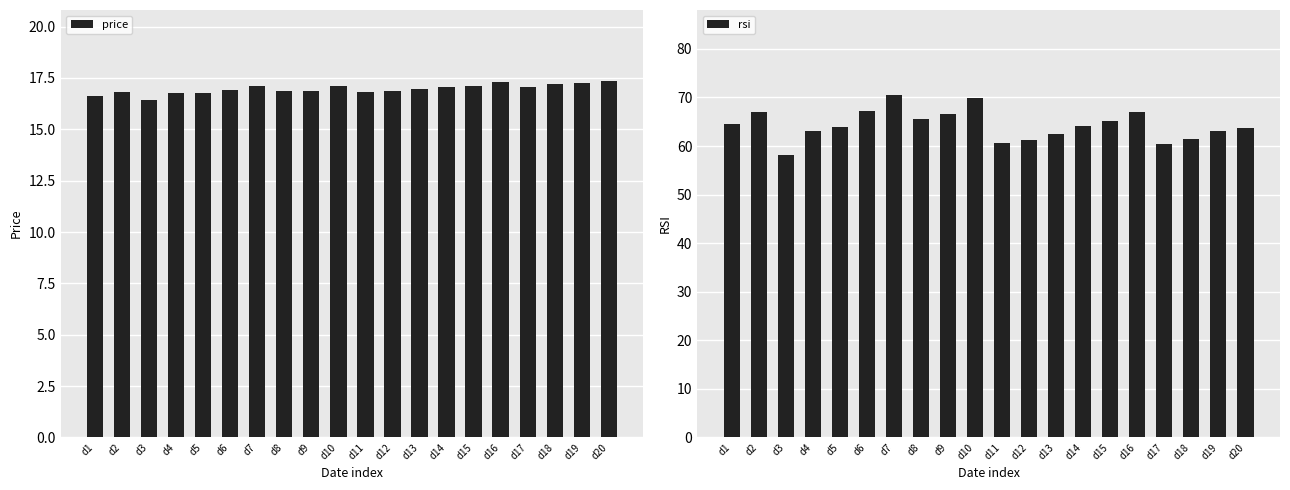

Does the chart contain stacked bars?

No